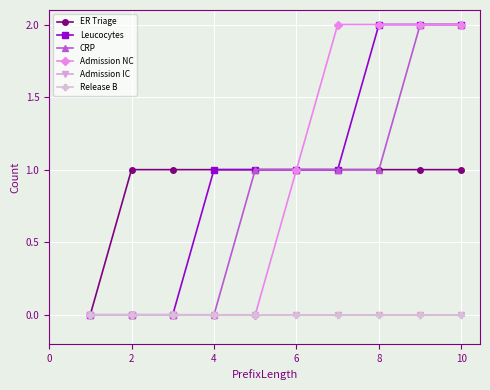

True or false: Admission NC and ER Triage cross at least once.

False